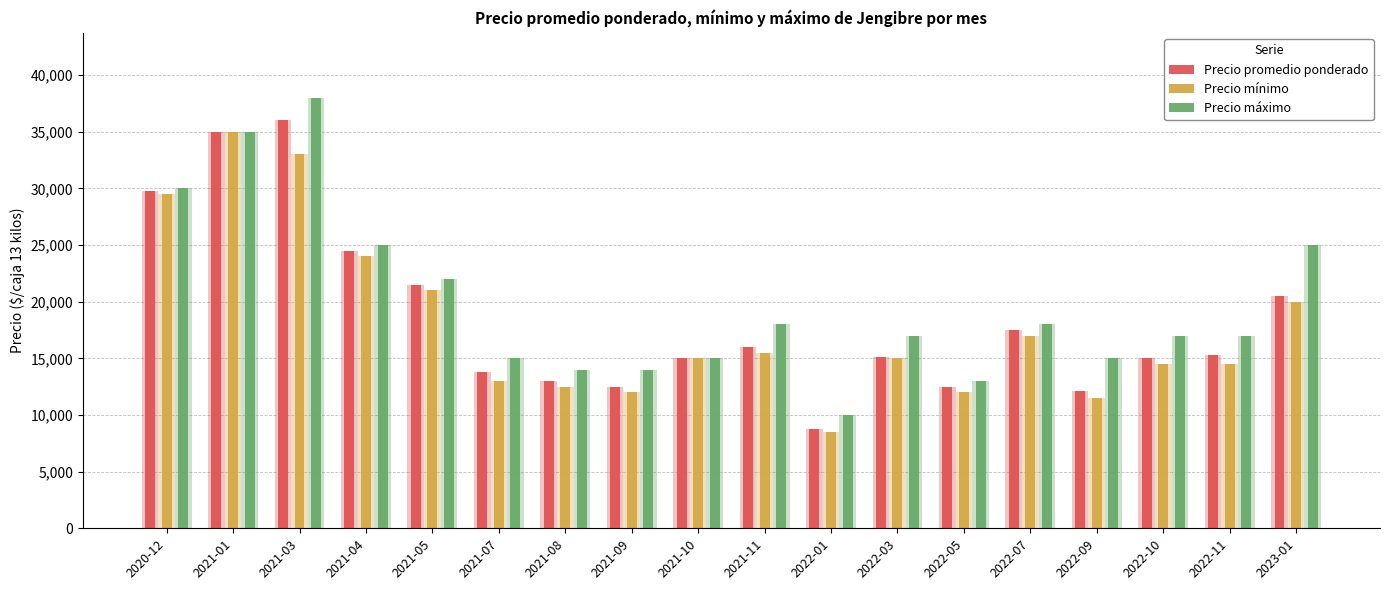

The Precio promedio ponderado series shows 12498 at 2021-09. True or false?

True